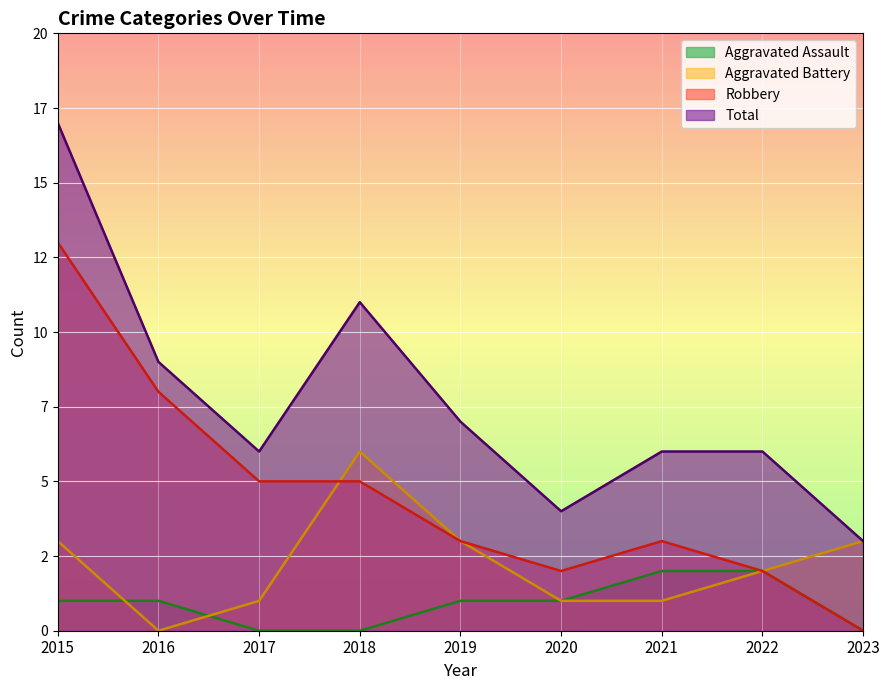

Between 2016 and 2021, which series saw the biggest shift?

Robbery